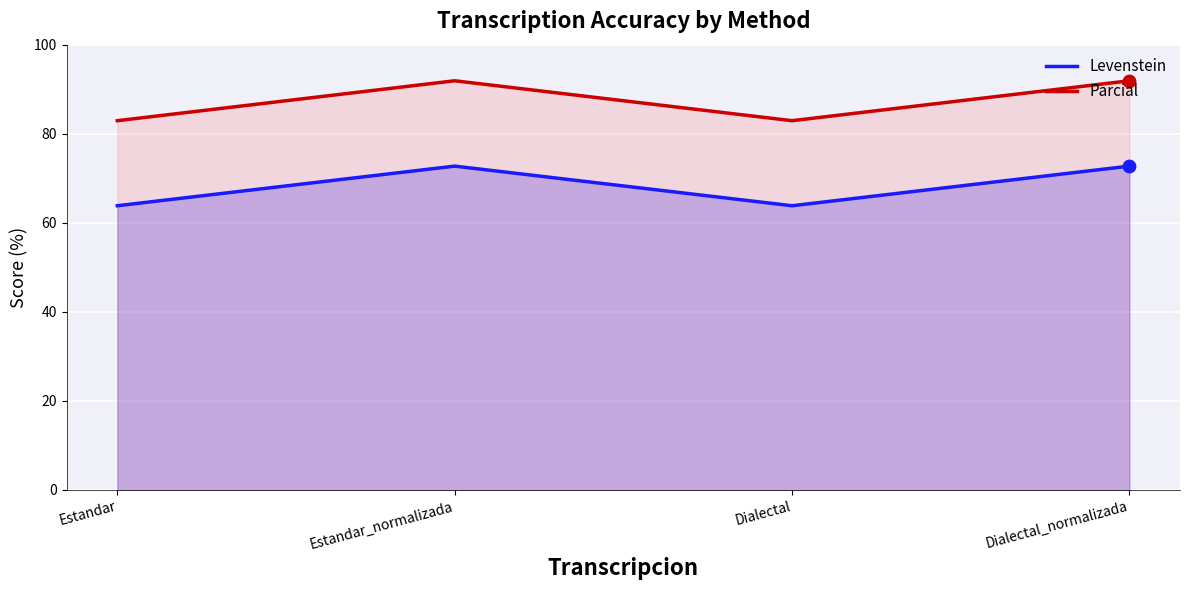

What are all the series names shown in the legend?

Levenstein, Parcial